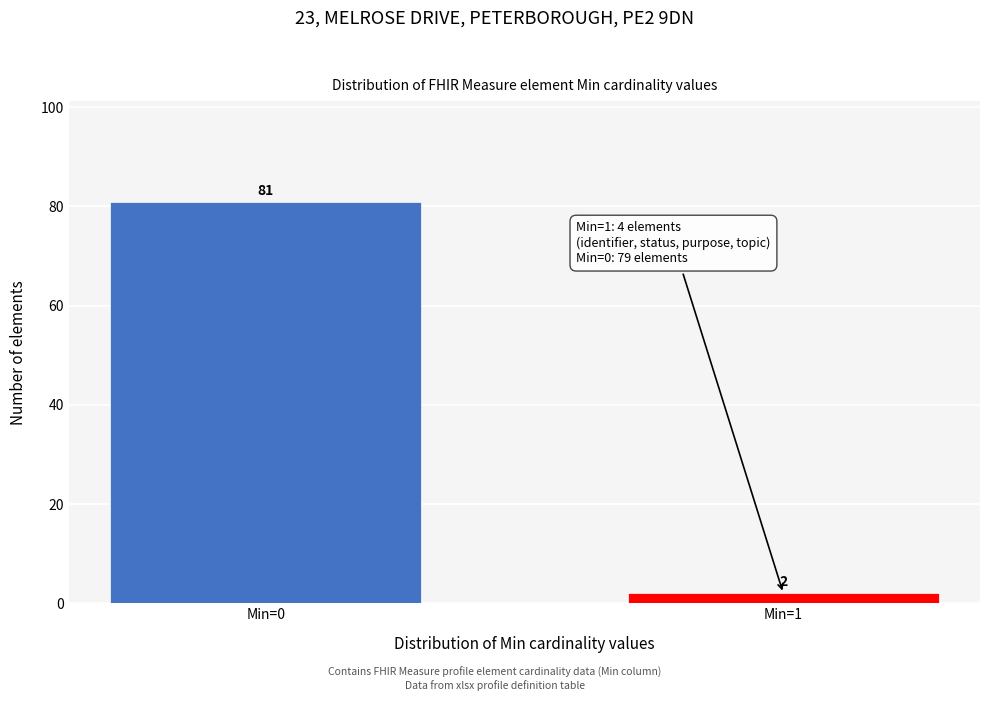

Reading left to right, transcribe all the data shown in this chart.

81	2